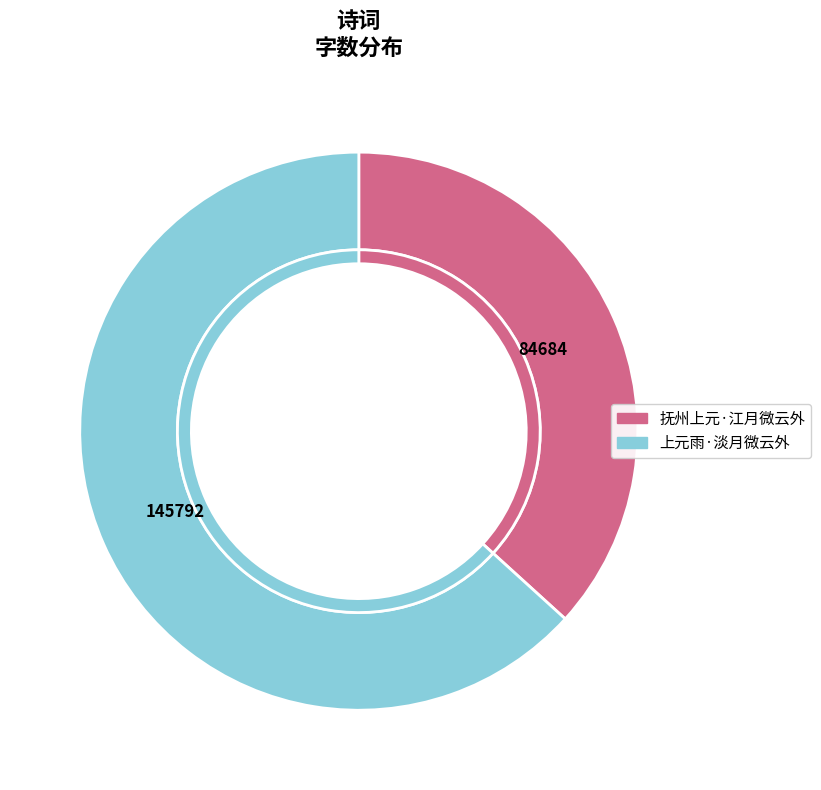

What is the change in value from 抚州上元·江月微云外 to 上元雨·淡月微云外?

+61108